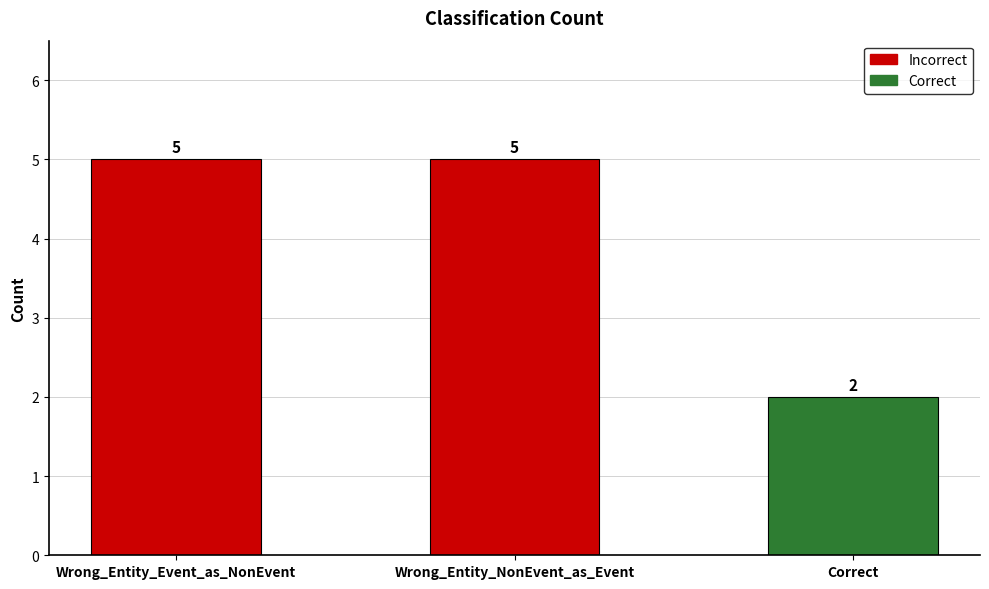

Reading left to right, extract all data points from this chart.

5	5	2